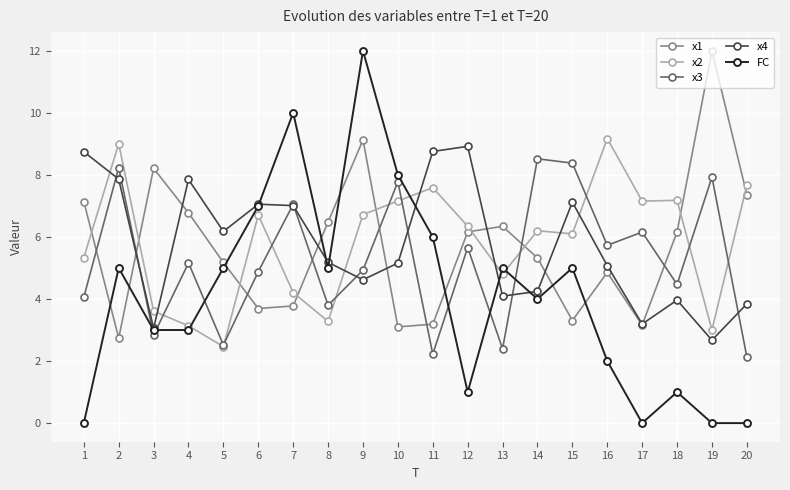

Where does the x2 series first go above 6?

2